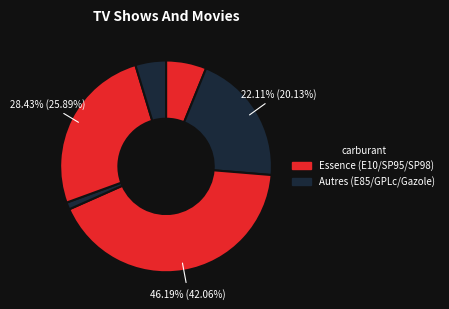

To the nearest percent, what is the average slice percentage?

17%